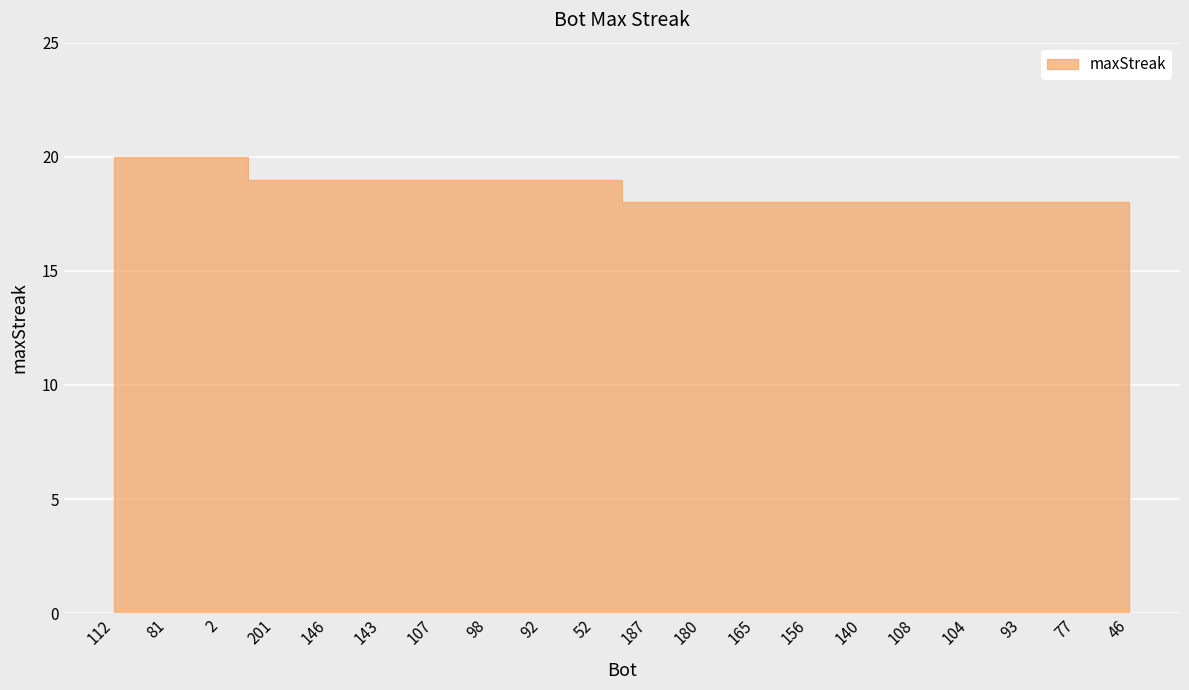

The chart shows a value of 9 at 140. True or false?

False